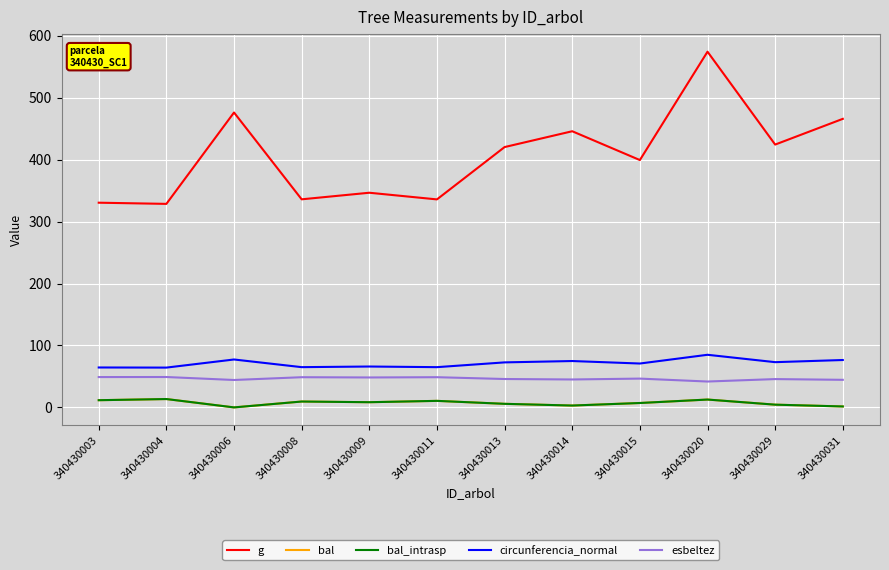

At which label does circunferencia_normal reach its peak?

340430020